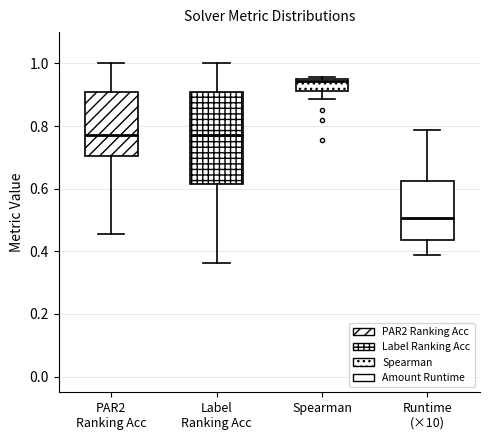

Reading left to right, transcribe this box plot: for each box, give where its median line is, the range the box spans, and where its two whiskers end, as read against the y-axis. The values are not printed on the chart, so give them approximately, as read against the axis.

PAR2 Ranking Acc: median 0.78, box 0.70 to 0.90, whiskers 0.46 to 1.00
Label Ranking Acc: median 0.78, box 0.62 to 0.90, whiskers 0.36 to 1.00
Spearman: median 0.94, box 0.92 to 0.94, whiskers 0.88 to 0.96
Runtime (×10): median 0.50, box 0.44 to 0.62, whiskers 0.38 to 0.78